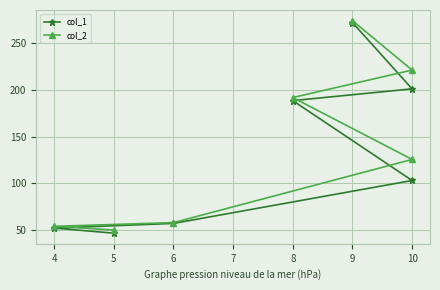

What is the average value of the col_2 series?

139.4